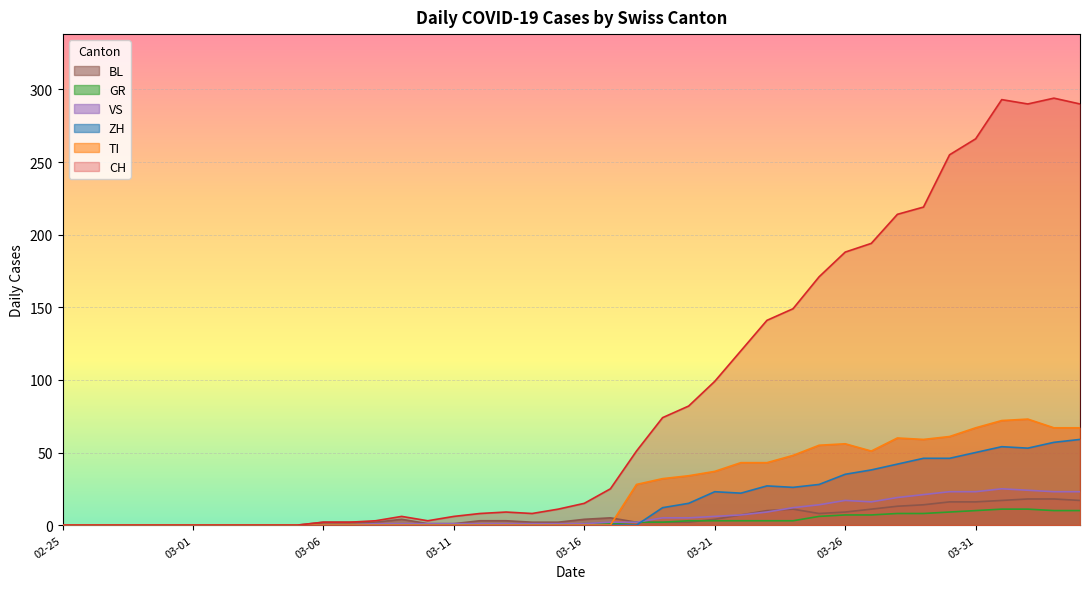

True or false: ZH and CH cross at least once.

False